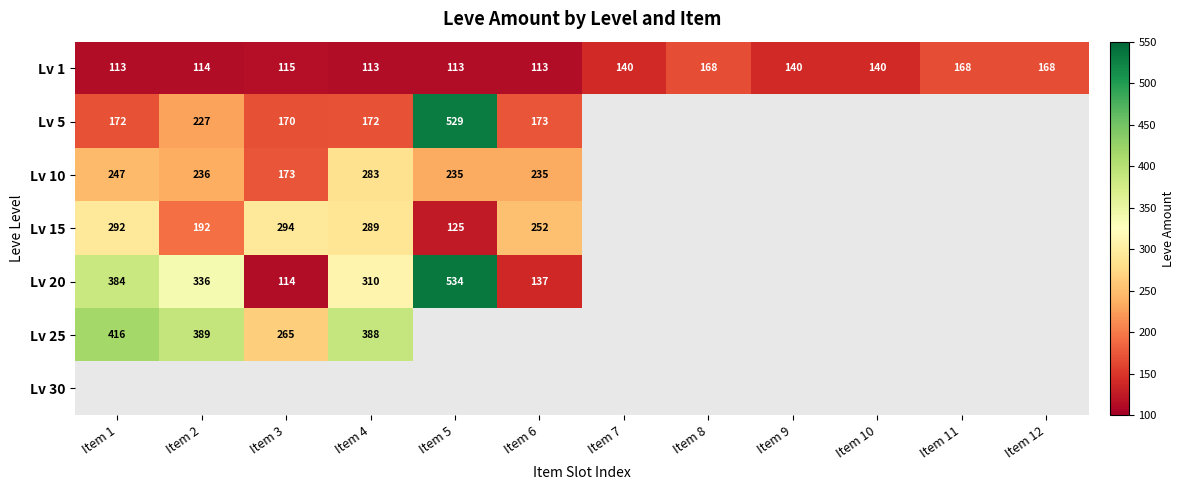

At how many categories does at least one series exceed 150?

9